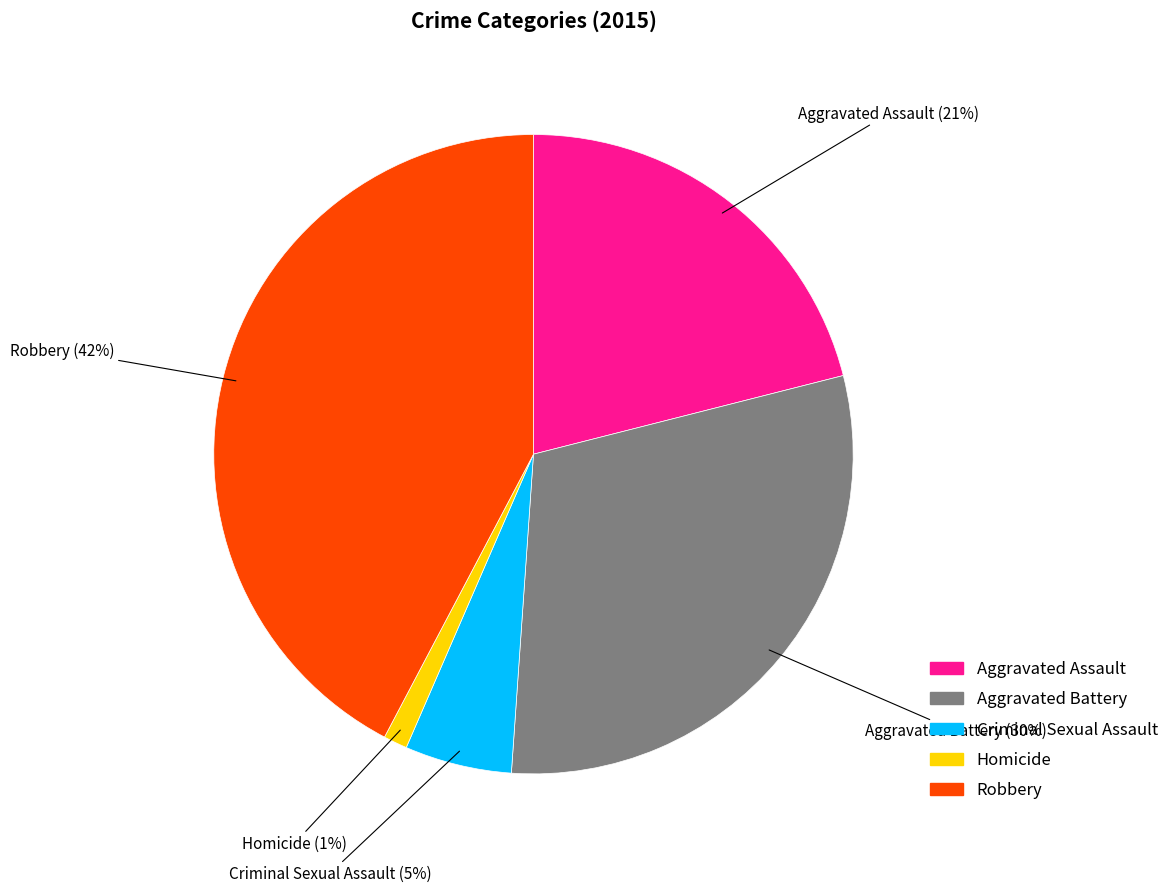

True or false: Criminal Sexual Assault accounts for 1% of the total.

False